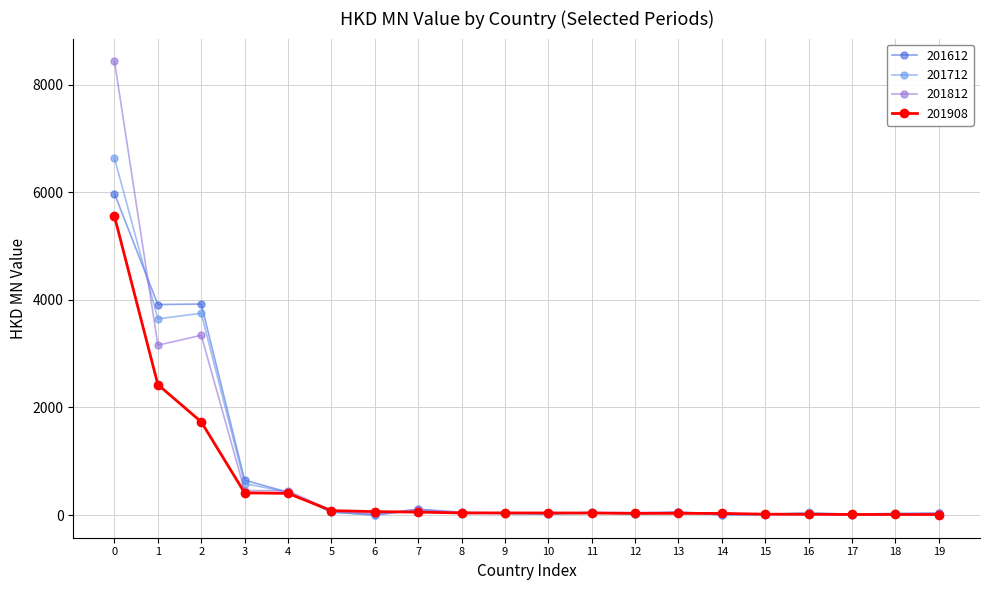

Which series has the widest spread of values?

201812